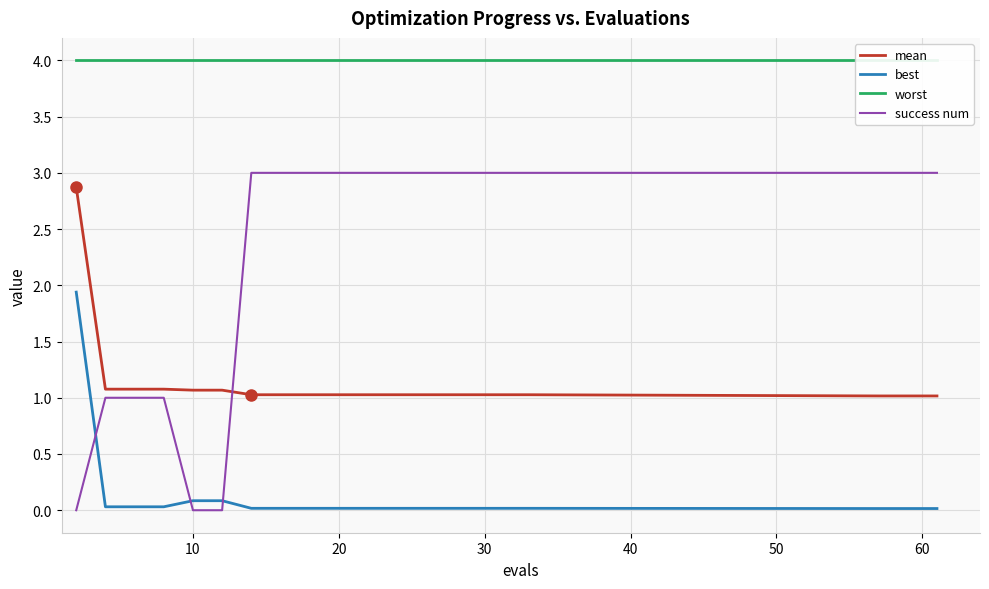

True or false: mean and best intersect in this chart.

False